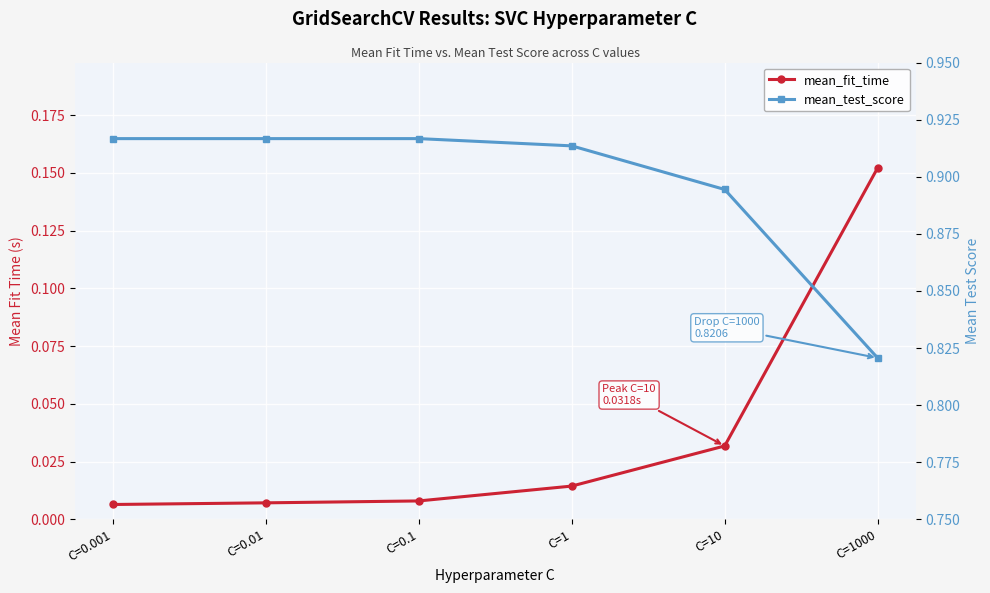

What is the label of the 6th point from the right?

C=0.001